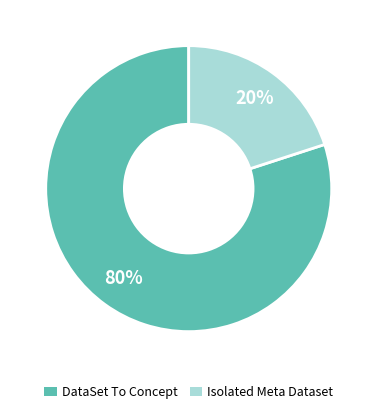

True or false: Isolated Meta Dataset accounts for 20% of the total.

True